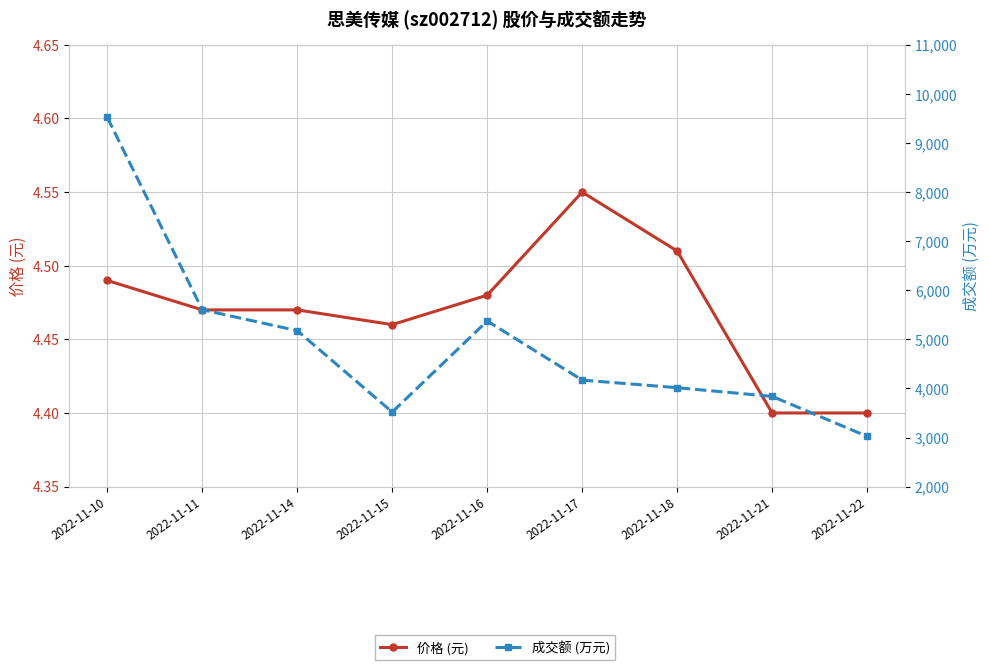

What is the difference between the second highest and minimum values in the 价格 (元) series?

0.1